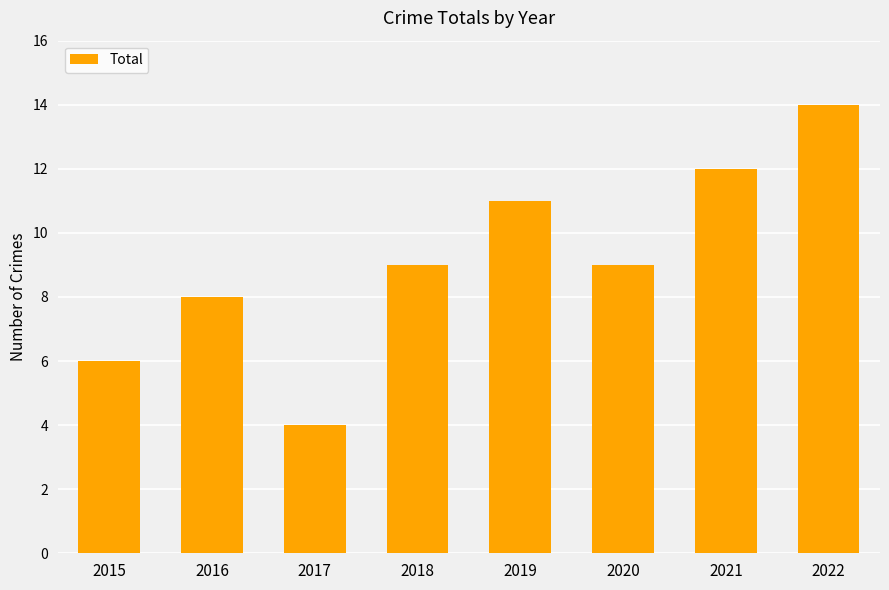

At which category does the chart reach its peak across all series?

2022